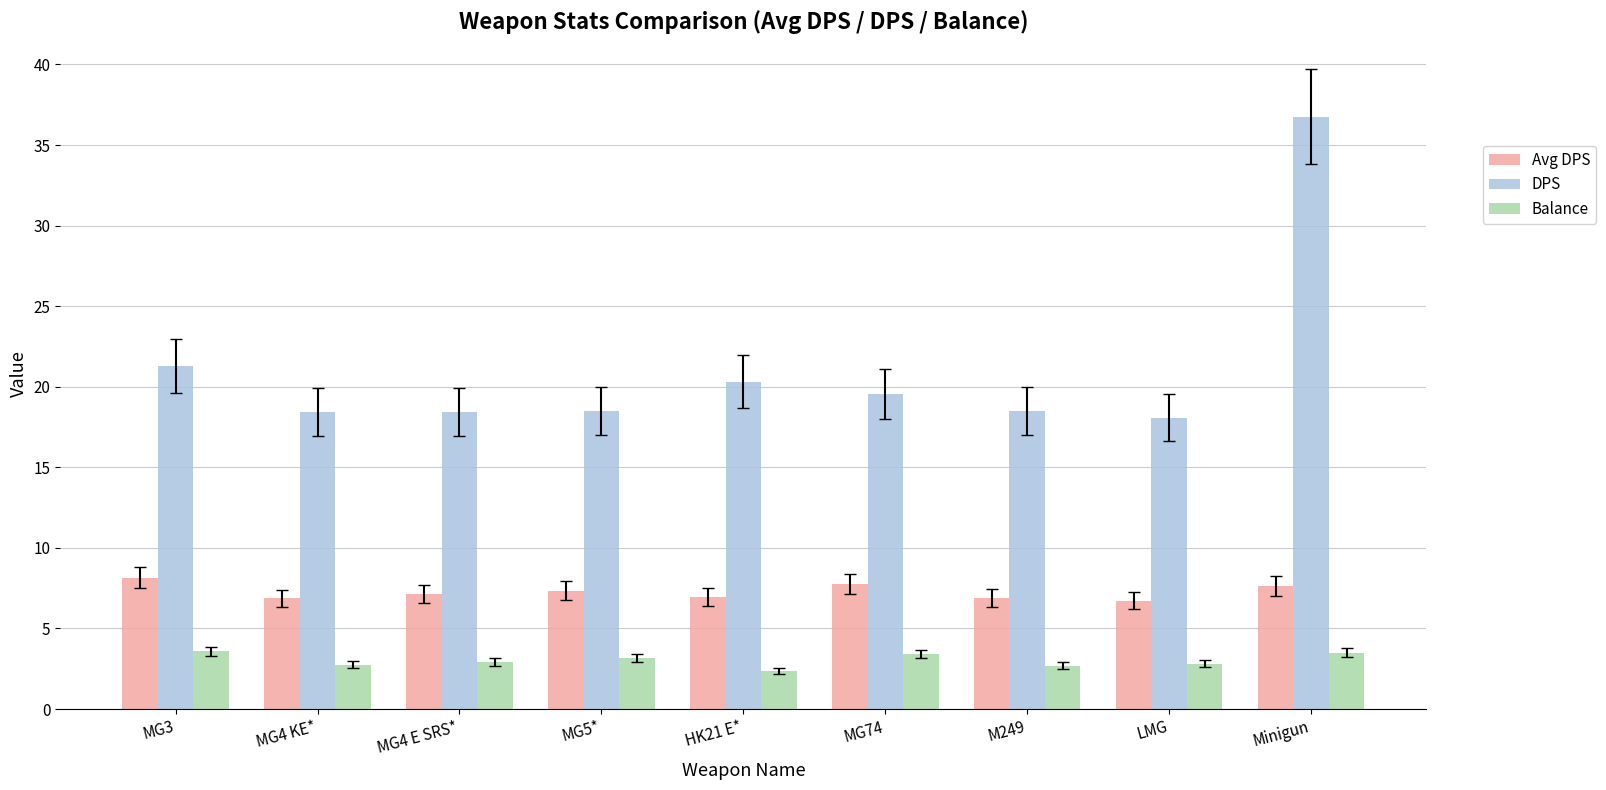

What is the value of the DPS bar at the 3rd from the left?

18.4